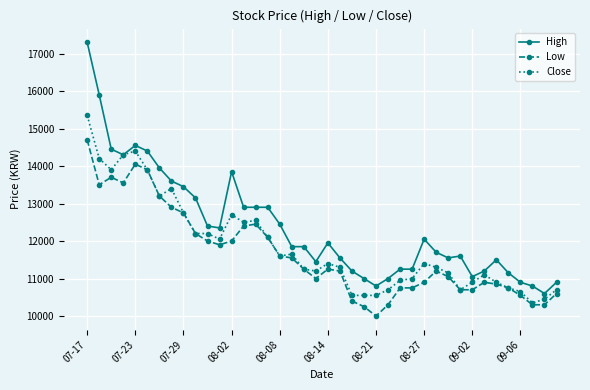

What is the value of the Low point at the 13th from the left?

12000